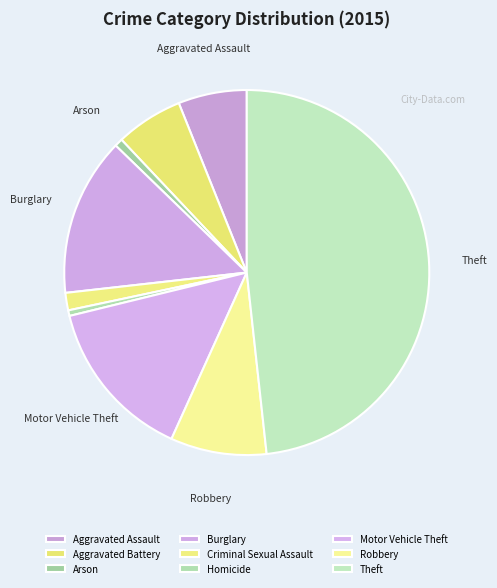

How many slices are in this pie chart?

9